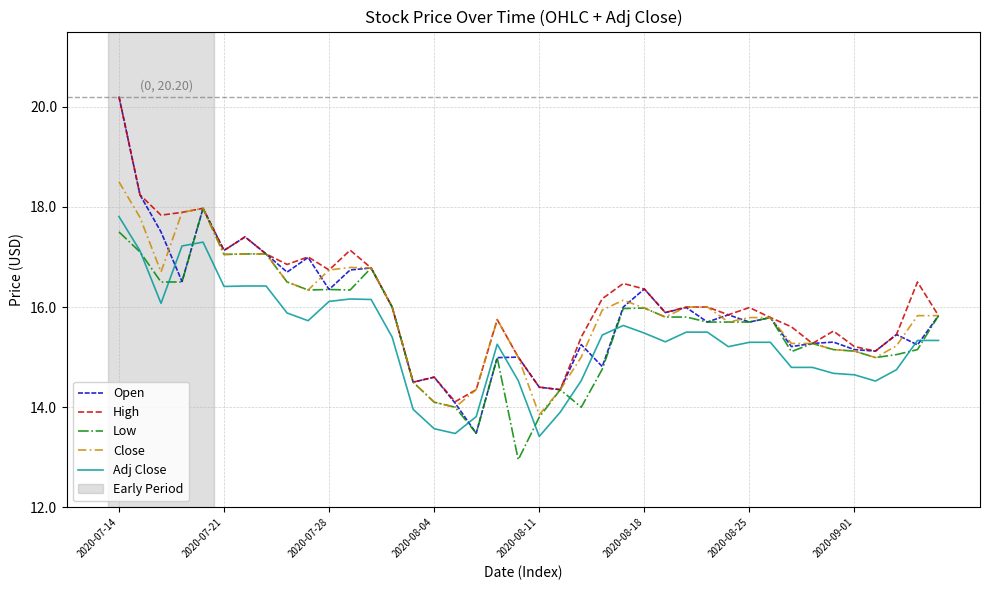

Which series has the widest spread of values?

Open